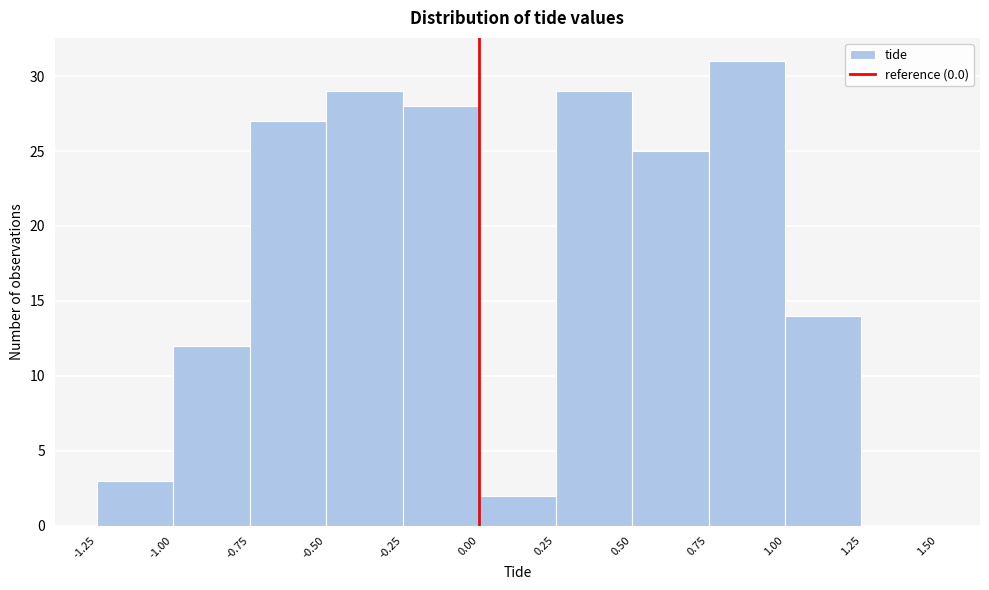

Reading left to right, list every bar in this chart as the range it spans on the x-axis followed by its height. The values are not printed on the chart, so give them approximately, as read against the axis.

-1.25 to -1.00: 3
-1.00 to -0.75: 12
-0.75 to -0.50: 27
-0.50 to -0.25: 29
-0.25 to 0.00: 28
0.00 to 0.25: 2
0.25 to 0.50: 29
0.50 to 0.75: 25
0.75 to 1.00: 31
1.00 to 1.25: 14
1.25 to 1.50: 0